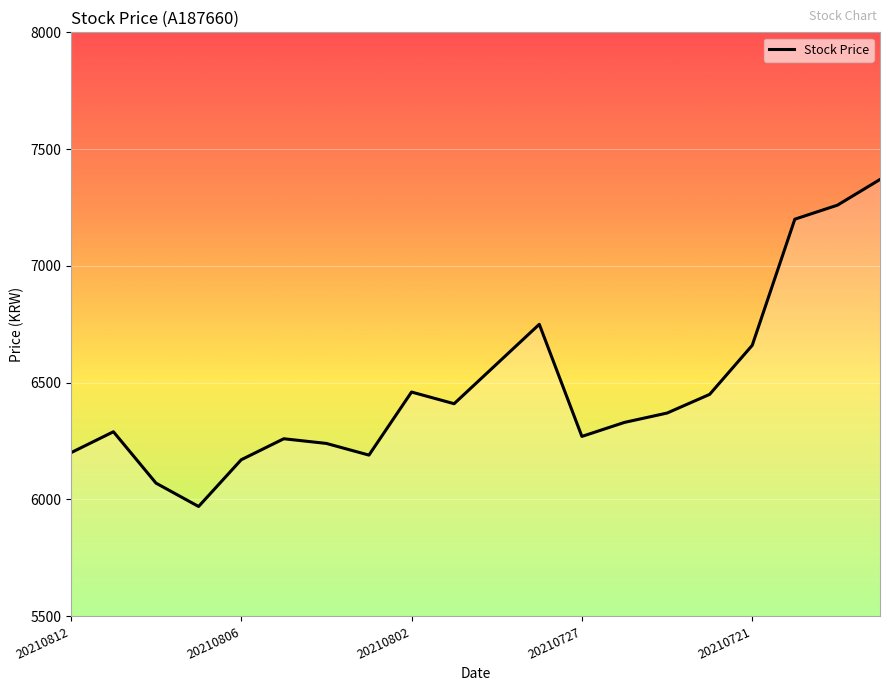

What is the maximum value shown in the chart?

7370